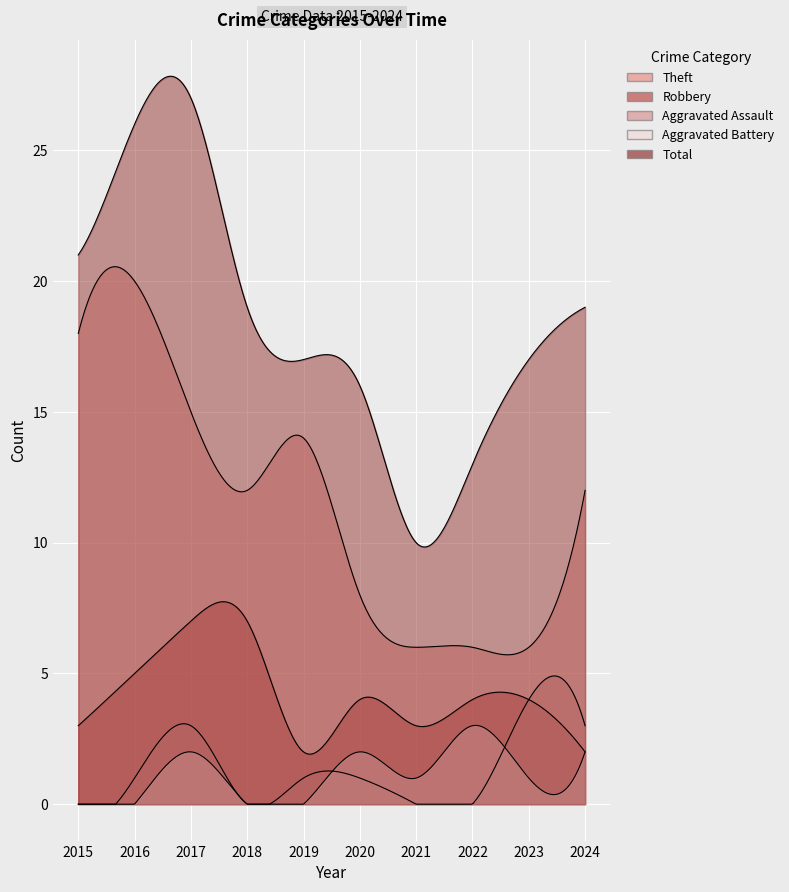

What is the difference between the highest and lowest values at 2022?

13